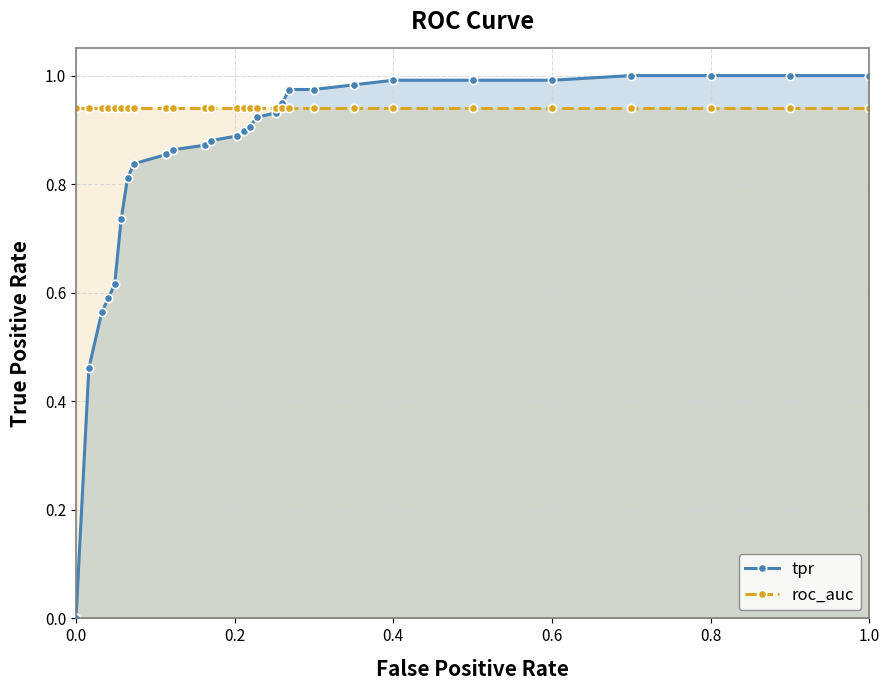

List the series in order of their overall mean, highest first.

roc_auc, tpr